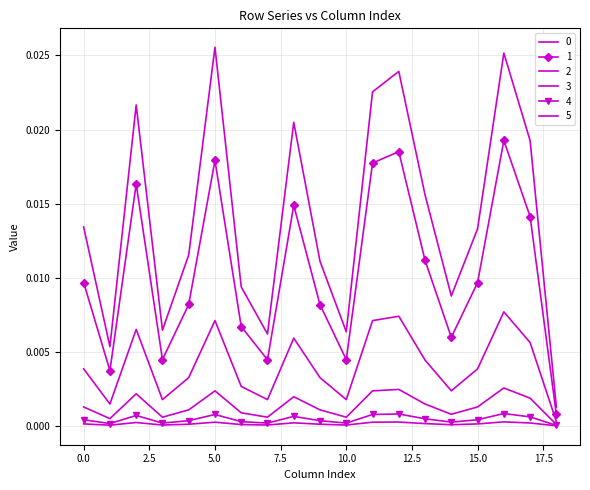

Where is the first local maximum for 4?

2